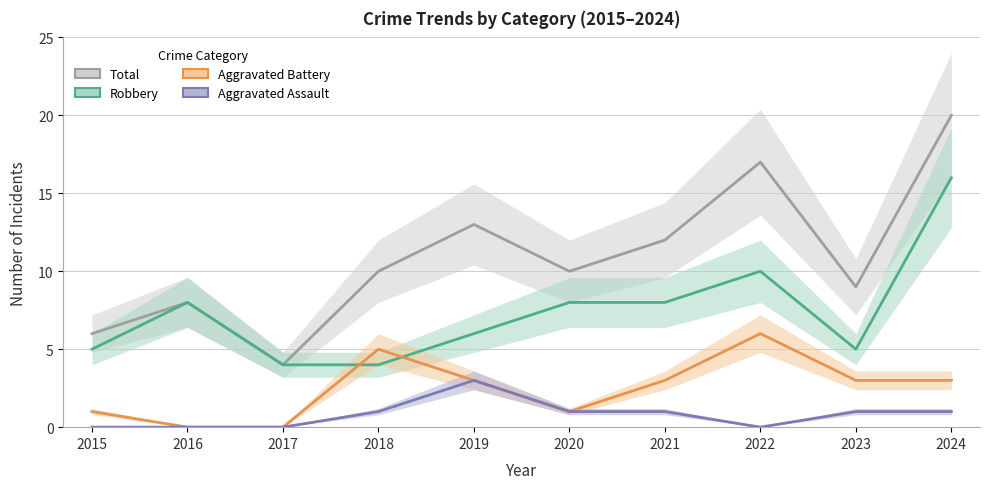

What is the difference between the second highest and minimum values in the Robbery series?

6